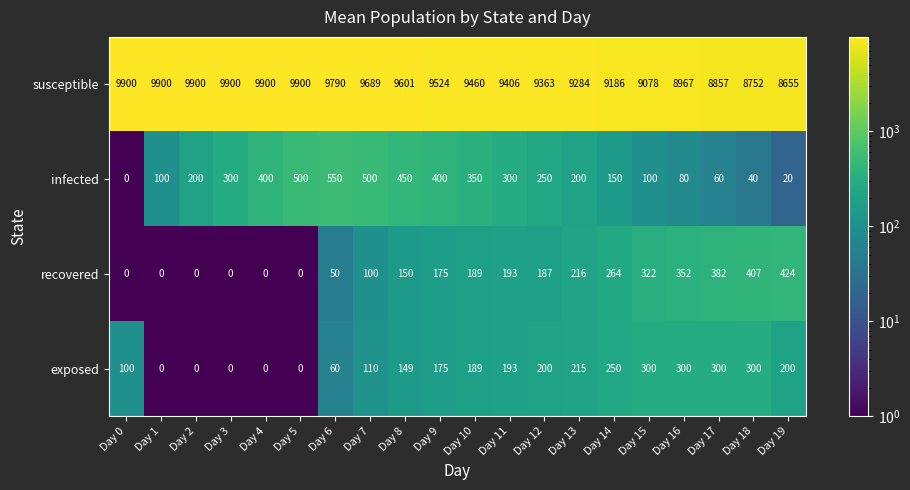

The infected series shows 806 at Day 8. True or false?

False